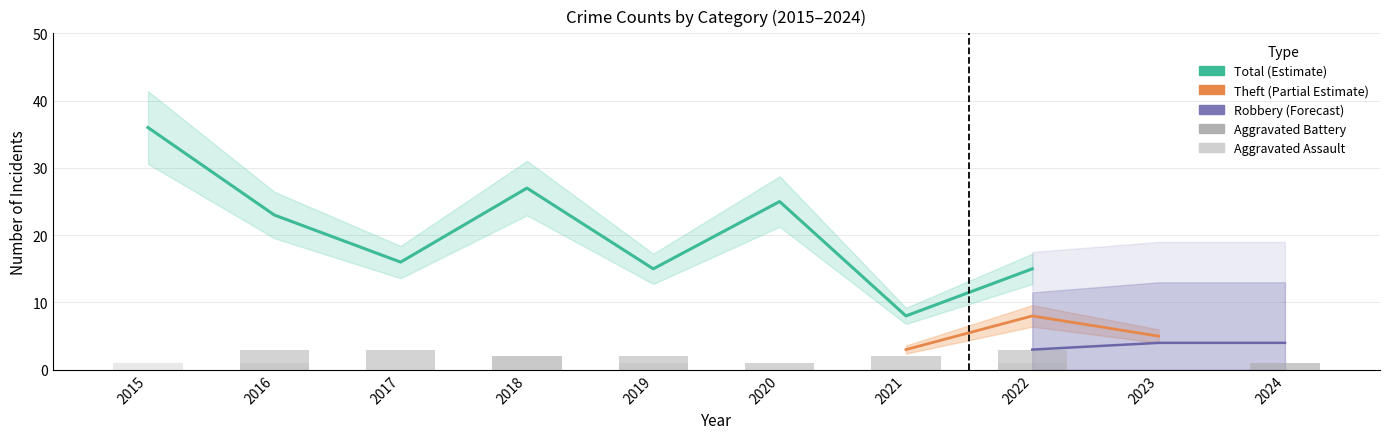

The value of Aggravated Assault at 2018 is 2. True or false?

True